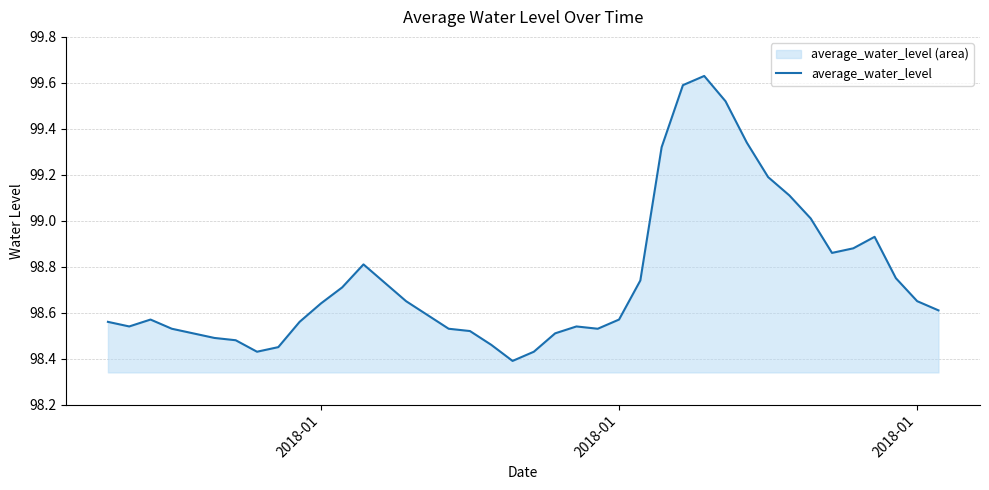

How many categories are shown in the chart?

40